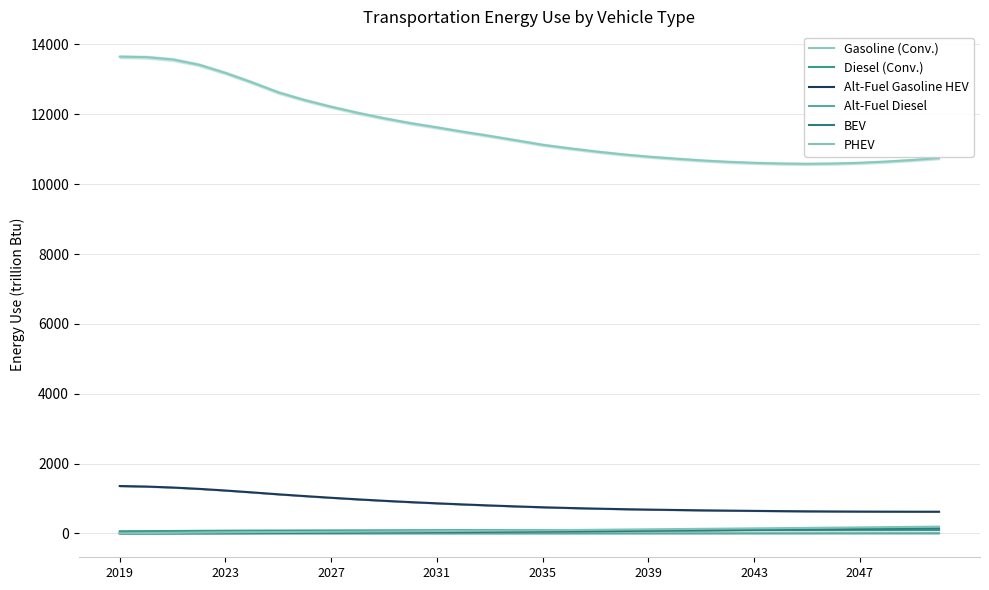

Reading left to right, extract all data points from this chart.

Gasoline (Conv.): 13649.7	13636.7	13570.0	13418.3	13183.7	12915.5	12627.2	12405.9	12215.3	12042.5	11885.6	11745.8	11624.7	11498.6	11379.9	11254.3	11126.4	11027.0	10935.8	10855.0	10786.8	10731.0	10679.2	10639.2	10609.4	10589.7	10581.1	10589.6	10610.2	10645.7	10691.3	10746.8
Diesel (Conv.): 64.0	66.7	70.6	75.4	79.0	81.4	83.1	84.9	86.4	87.7	88.9	90.1	91.6	92.5	93.2	93.7	94.0	94.4	94.7	95.0	95.3	96.2	96.3	96.2	96.6	96.5	96.5	96.6	97.0	97.5	98.1	98.8
Alt-Fuel Gasoline HEV: 1358.2	1343.3	1315.8	1277.4	1229.8	1177.0	1121.3	1070.3	1022.1	976.9	935.3	897.5	863.4	831.2	801.9	774.8	750.1	729.5	711.8	696.4	683.5	672.7	662.8	654.2	646.7	640.1	634.4	630.1	626.8	624.6	623.2	622.7
Alt-Fuel Diesel: 3.5	3.6	3.6	3.5	3.5	3.4	3.3	3.2	3.2	3.2	3.2	3.2	3.2	3.2	3.3	3.4	3.5	3.7	3.8	4.0	4.2	4.4	4.6	4.8	4.9	5.1	5.3	5.8	5.9	6.1	6.2	6.3
BEV: 4.8	6.0	7.3	8.7	10.3	12.5	15.6	18.9	22.1	25.4	28.7	32.3	36.0	40.0	44.3	48.8	53.6	58.9	64.5	70.5	76.7	83.2	89.7	96.3	102.8	109.1	115.3	121.7	128.0	134.5	141.0	147.6
PHEV: 6.7	11.8	18.5	24.7	30.5	35.6	40.0	44.3	48.6	53.0	57.5	62.5	68.0	73.8	79.8	86.0	92.2	98.8	105.4	112.1	118.9	125.6	132.3	139.1	145.9	152.8	159.7	166.8	174.0	181.3	188.8	196.3